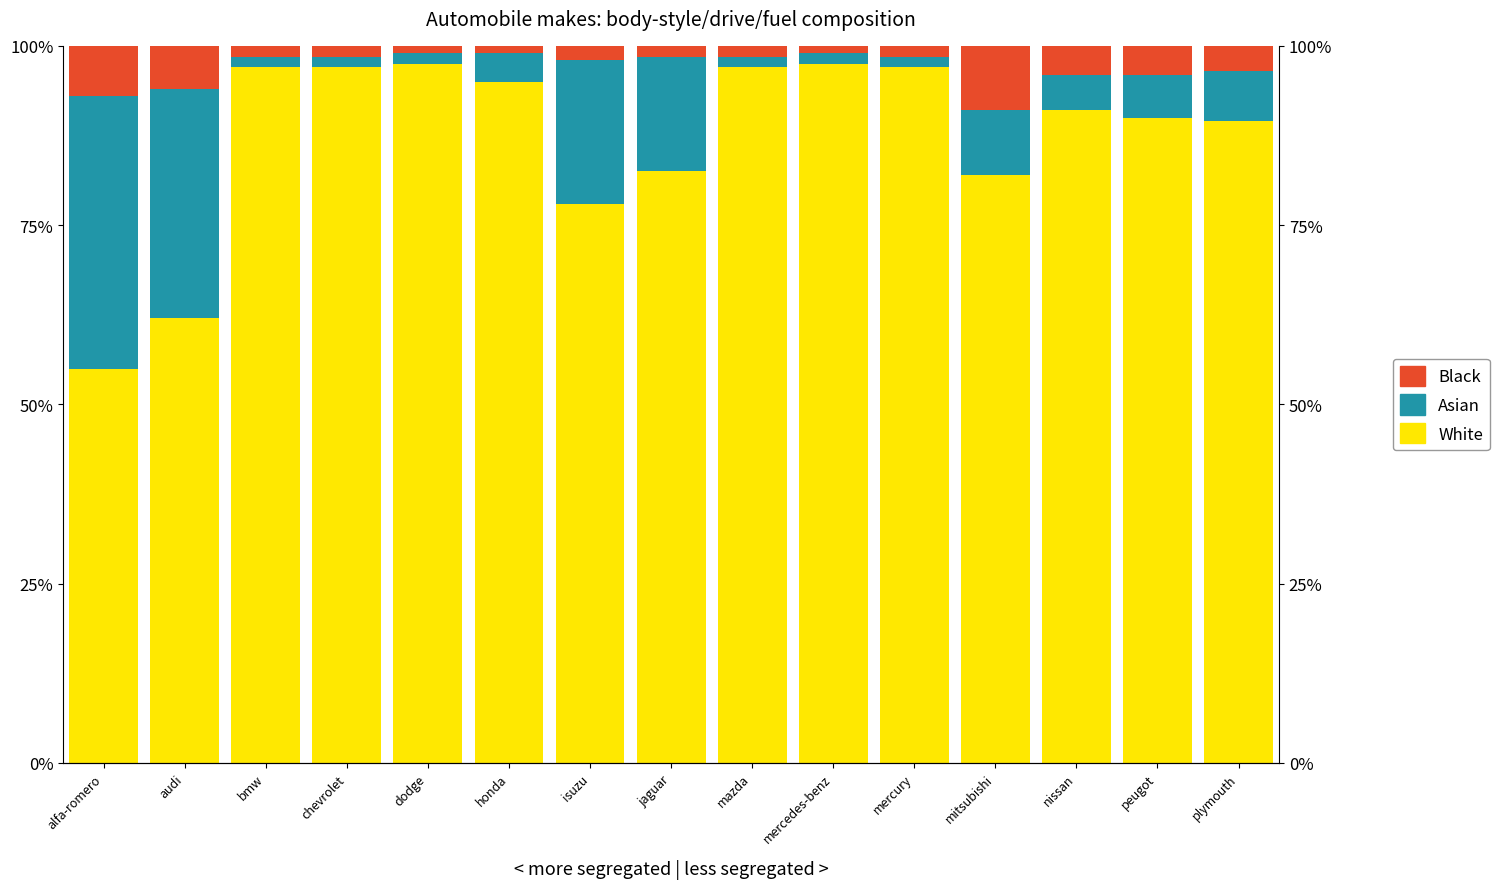

Reading left to right, transcribe all the data shown in this chart.

White: 55.0	62.0	97.0	97.0	97.5	95.0	78.0	82.5	97.0	97.5	97.0	82.0	91.0	90.0	89.5
Asian: 38.0	32.0	1.5	1.5	1.5	4.0	20.0	16.0	1.5	1.5	1.5	9.0	5.0	6.0	7.0
Black: 7.0	6.0	1.5	1.5	1.0	1.0	2.0	1.5	1.5	1.0	1.5	9.0	4.0	4.0	3.5